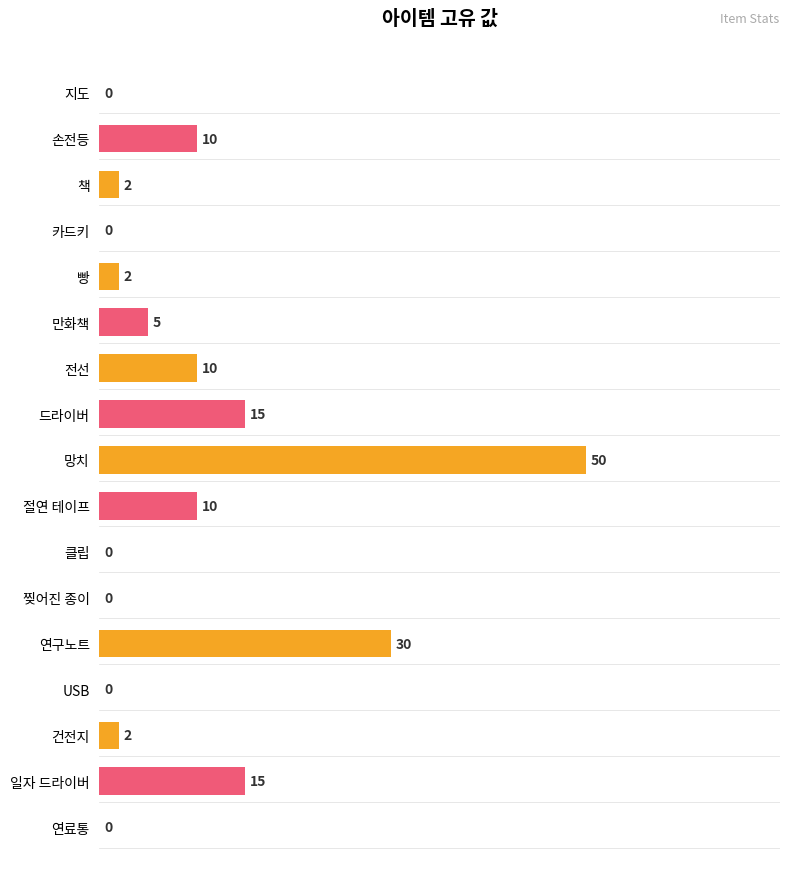

Reading top to bottom, what are all the values shown in this chart?

지도=0	손전등=10	책=2	카드키=0	빵=2	만화책=5	전선=10	드라이버=15	망치=50	절연 테이프=10	클립=0	찢어진 종이=0	연구노트=30	USB=0	건전지=2	일자 드라이버=15	연료통=0